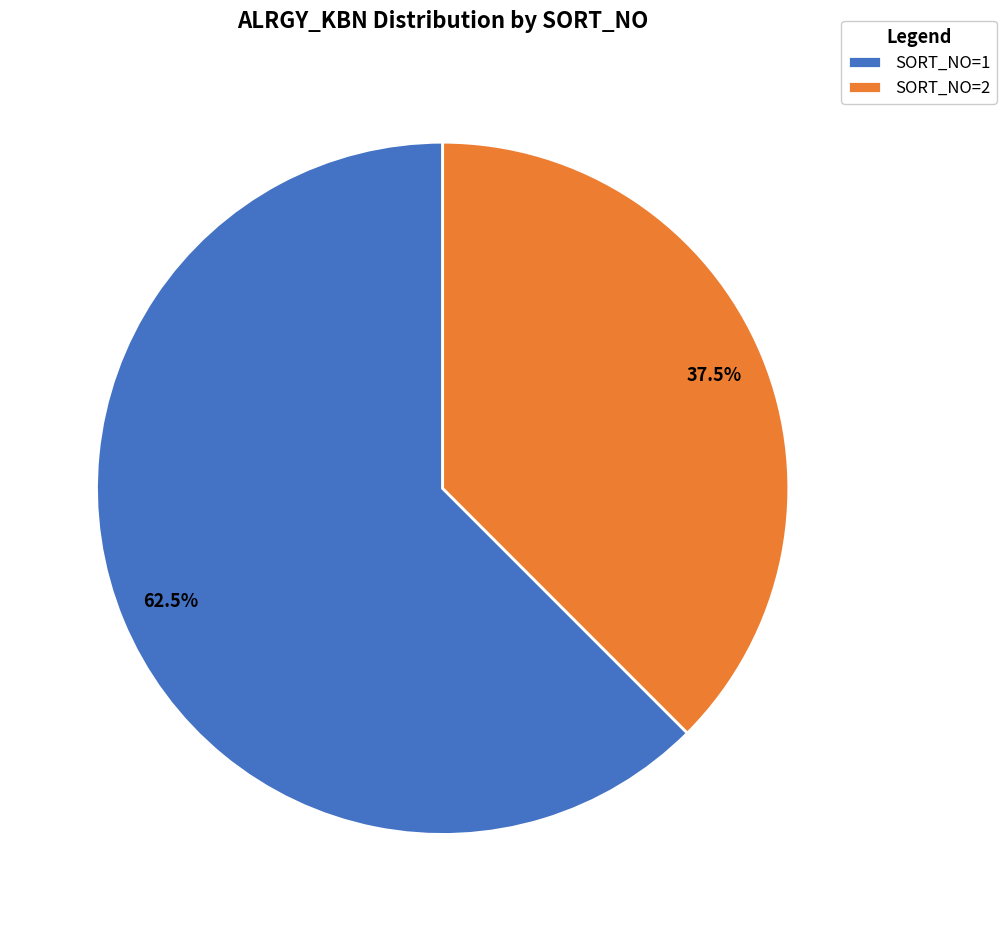

How much of the chart is everything except SORT_NO=1?

37.5%